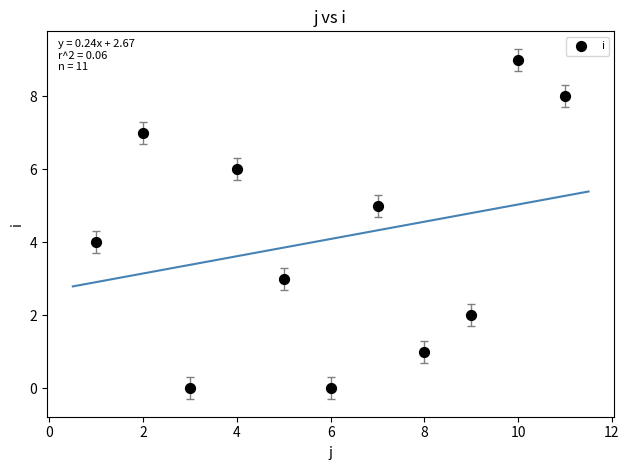

What is the average Y value?

4